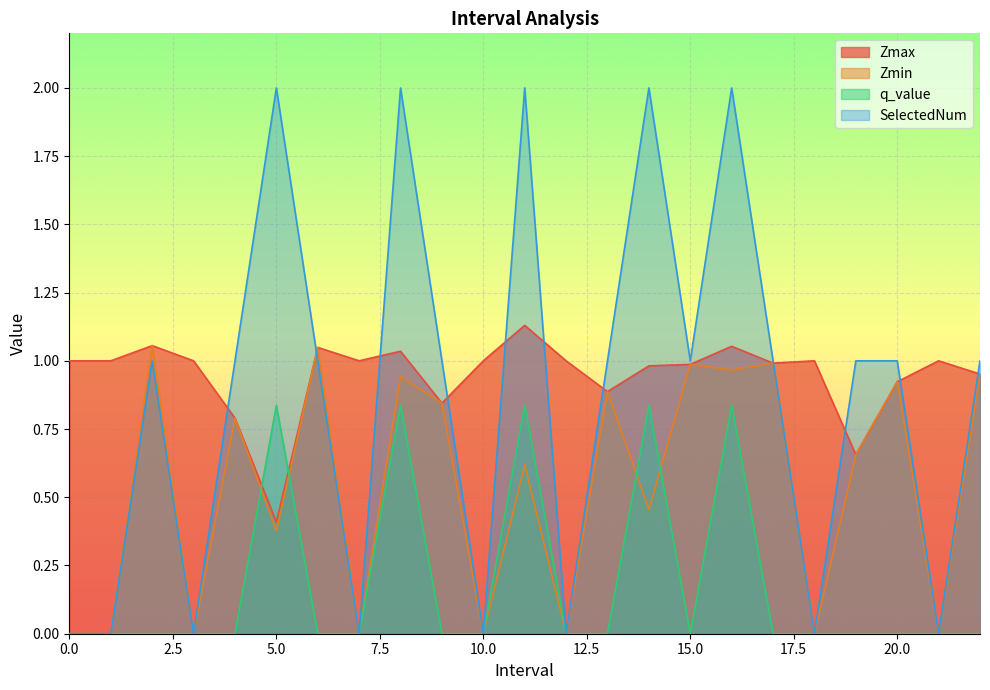

Where does the Zmax series first go above 1?

2